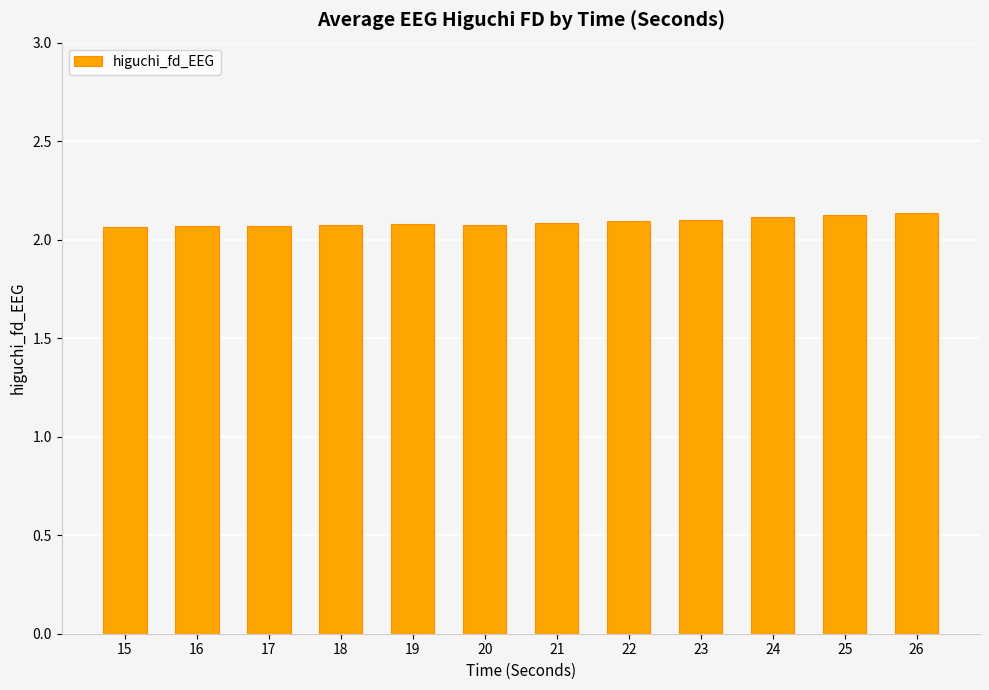

Count the values in the range 2 to 3.

12